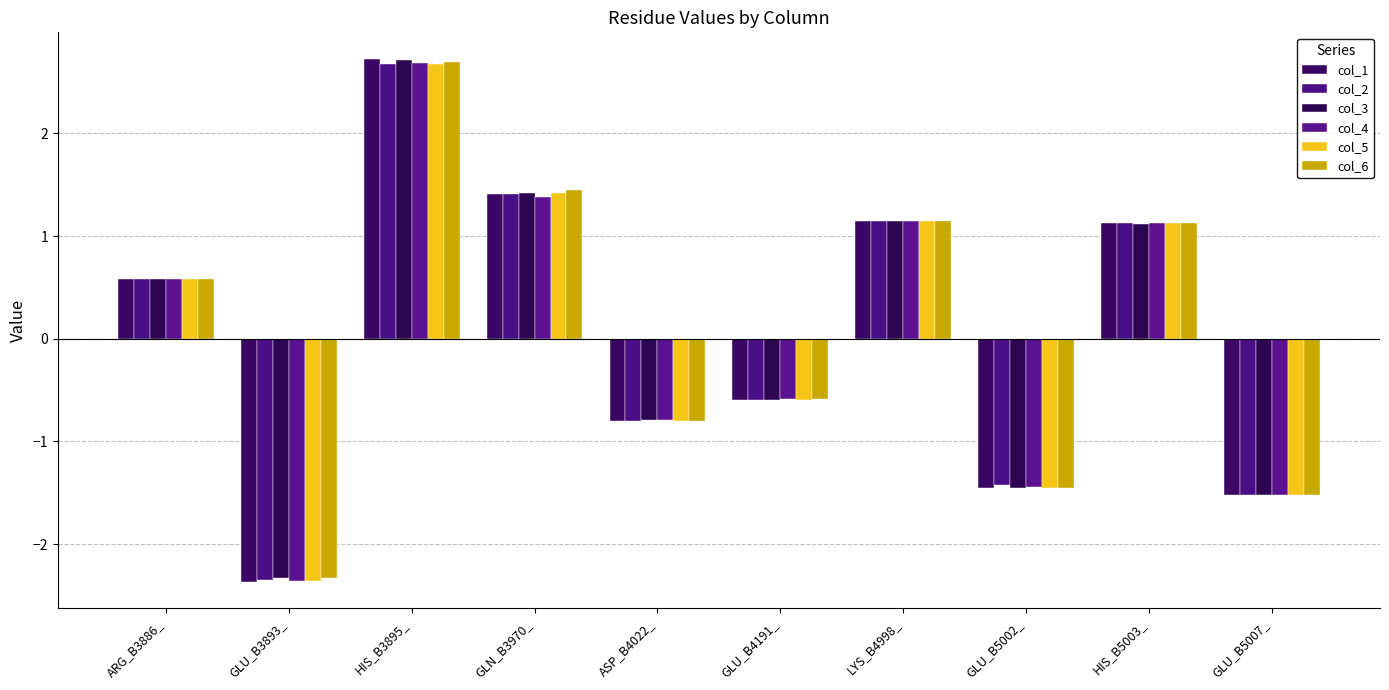

Does the chart contain any negative values?

Yes